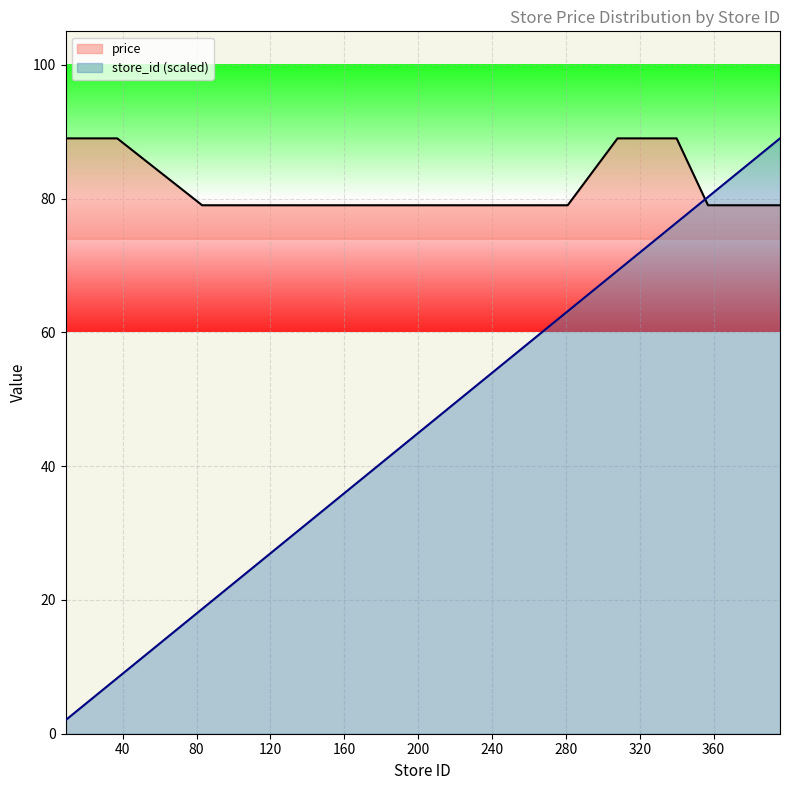

How many values in the store_id series exceed 44?

11